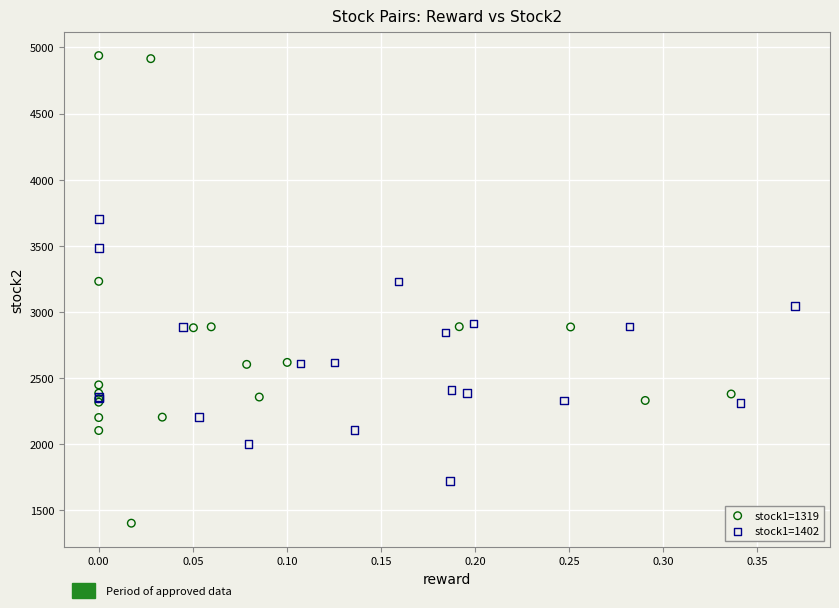

Which series reaches the minimum Y coordinate?

stock1=1319